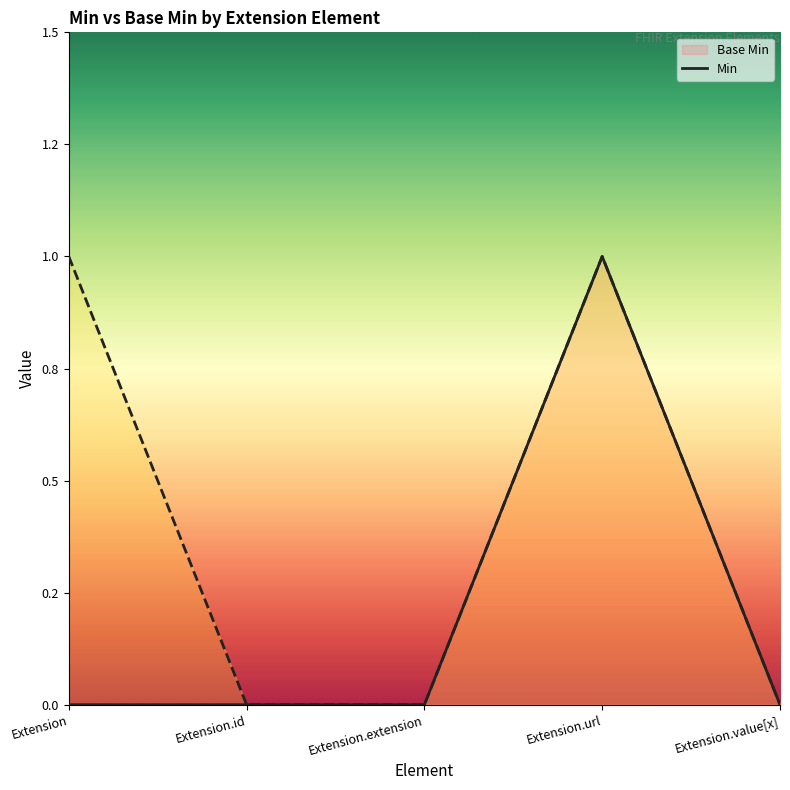

How many positive values does the Base Min line series have?

1